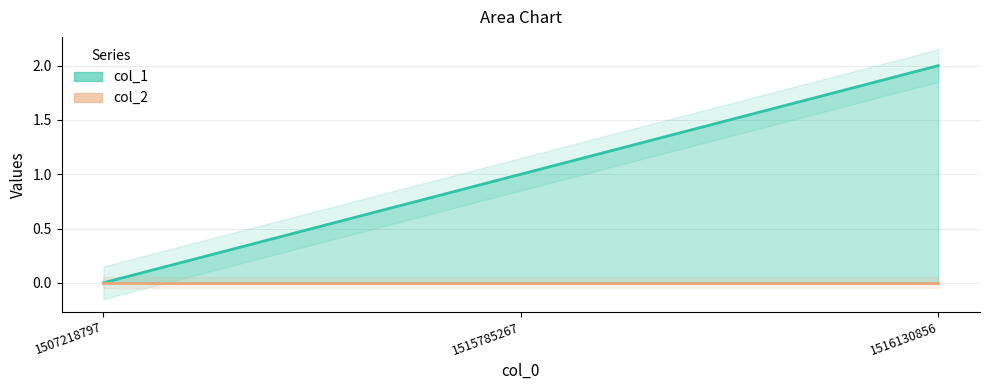

What is the average value?

1